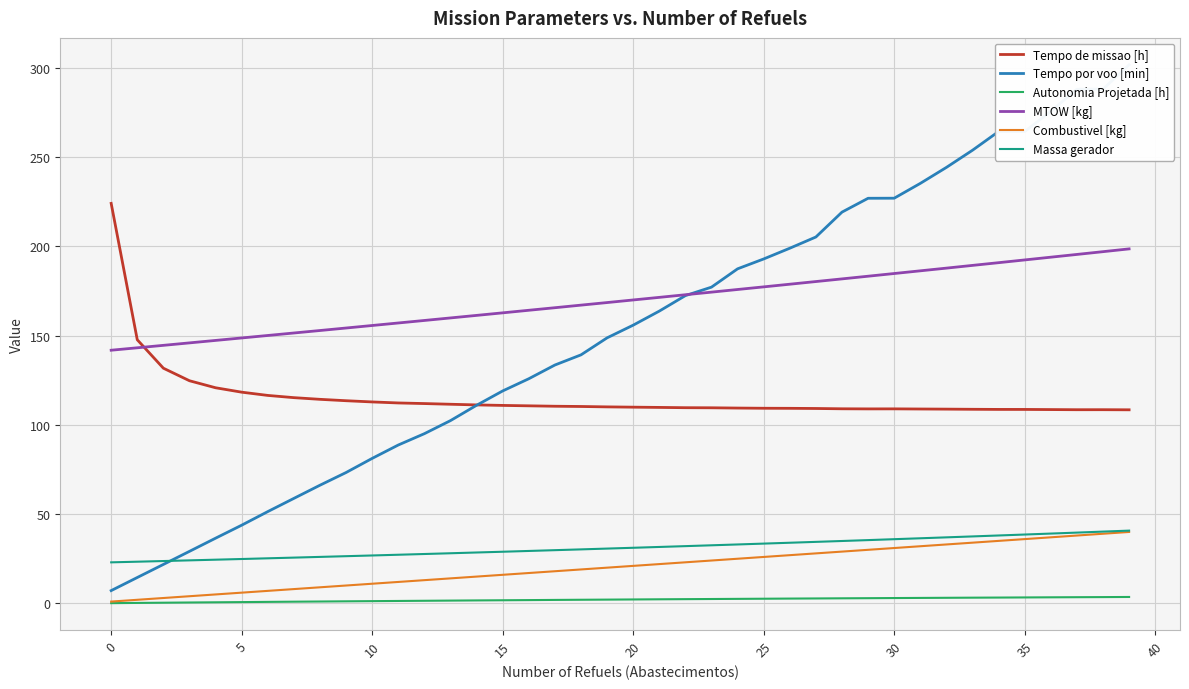

At how many categories does at least one series exceed 176?

18